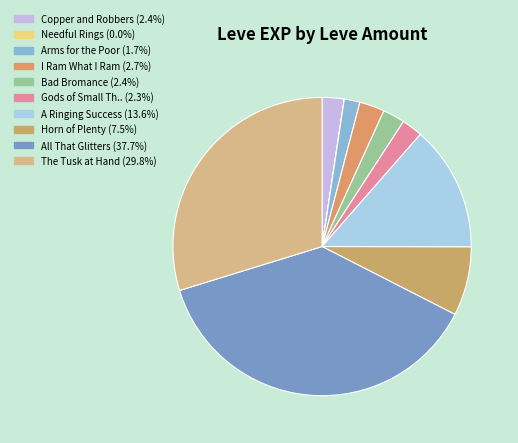

Which category has the biggest portion of the pie?

All That Glitters